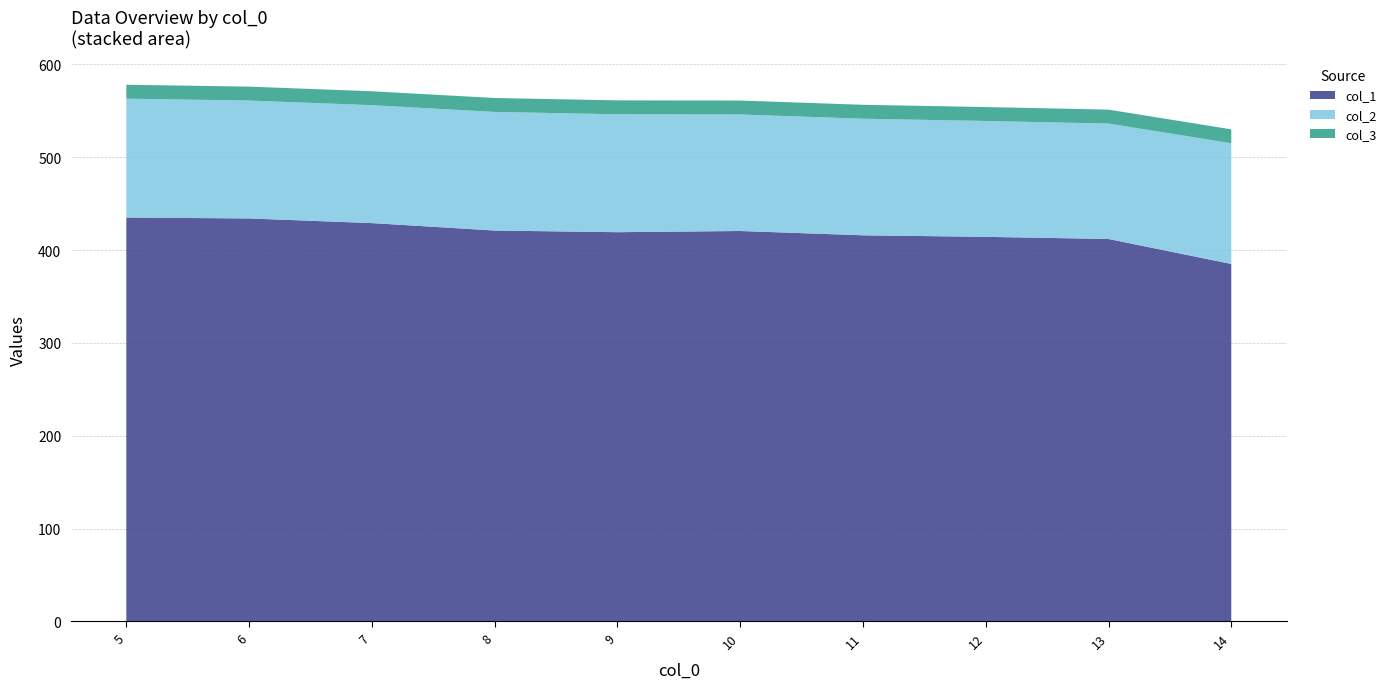

What is the difference between the maximum and minimum values in the col_1 series?

50.0